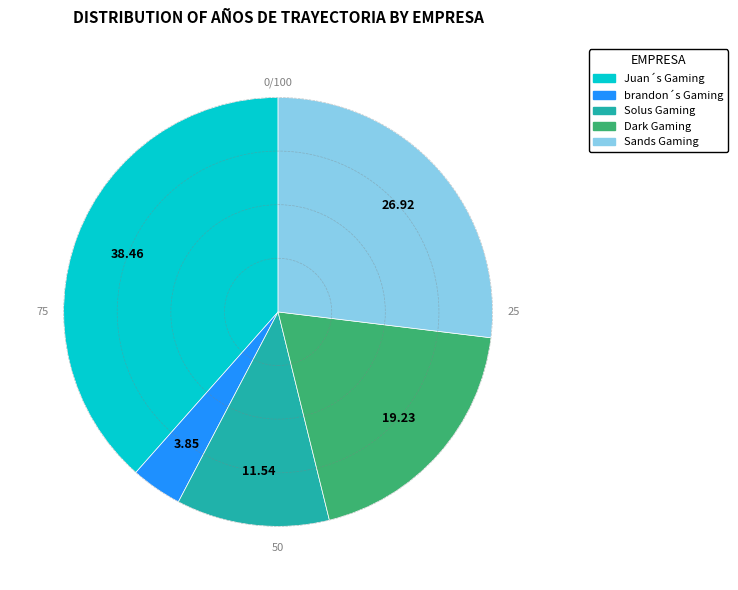

What is the largest slice in the pie chart?

Juan´s Gaming